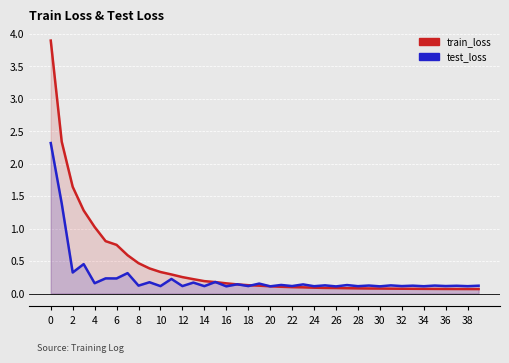

What is the label of the 9th point from the right?

31